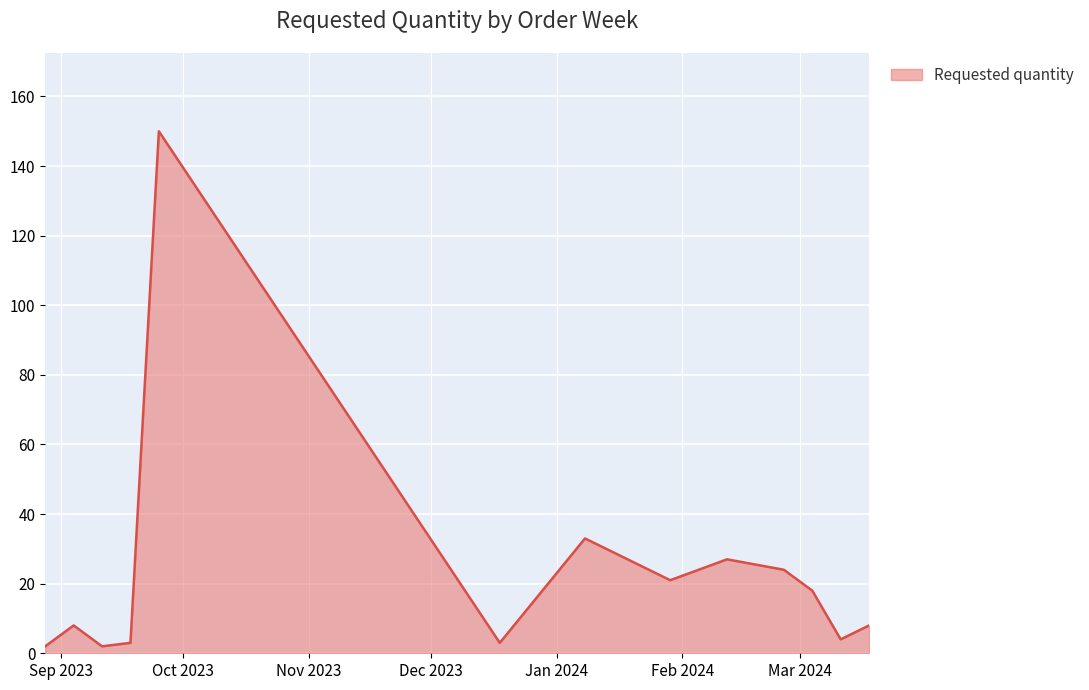

What is the difference between the maximum and minimum values?

148